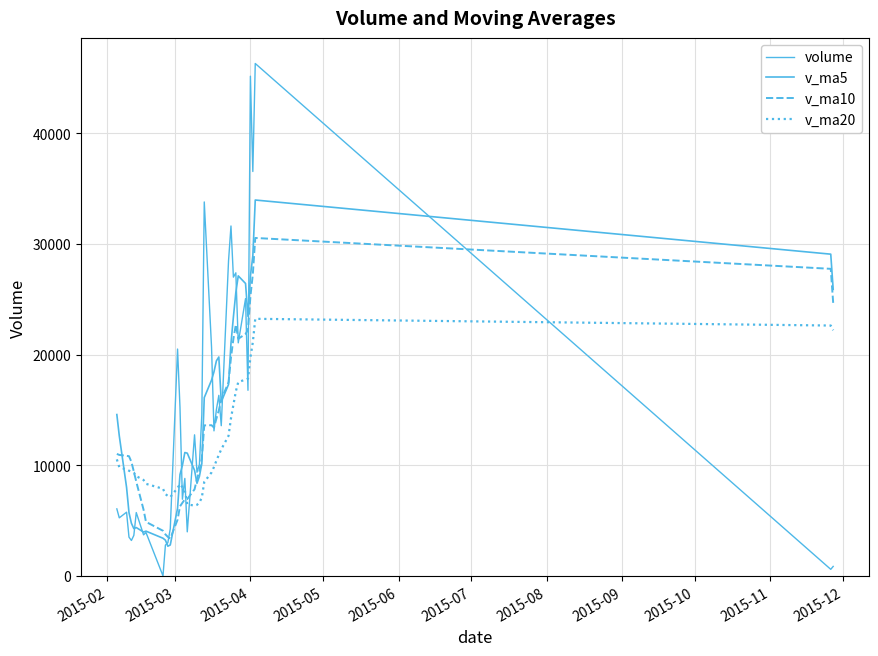

How many values in the v_ma10 series exceed 10931?

20